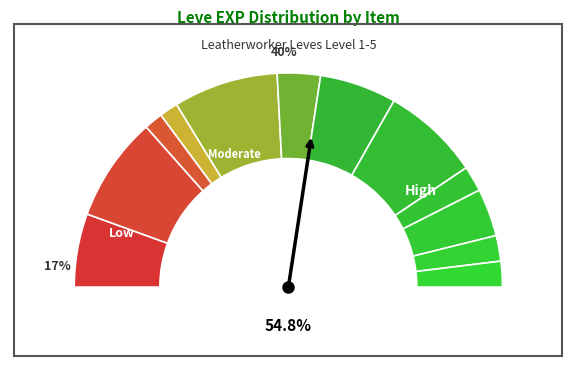

Count the number of slices in the pie.

12